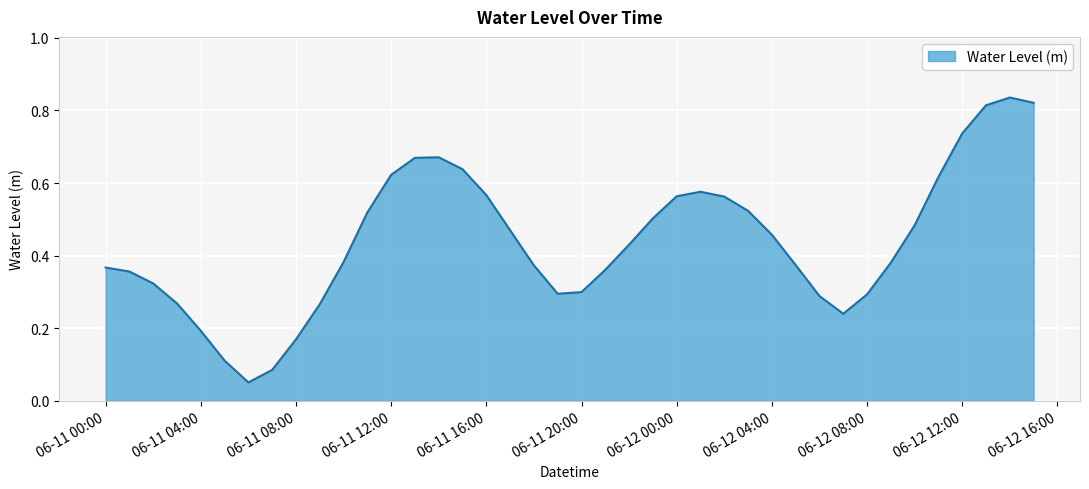

What is the sum of all values?

17.6